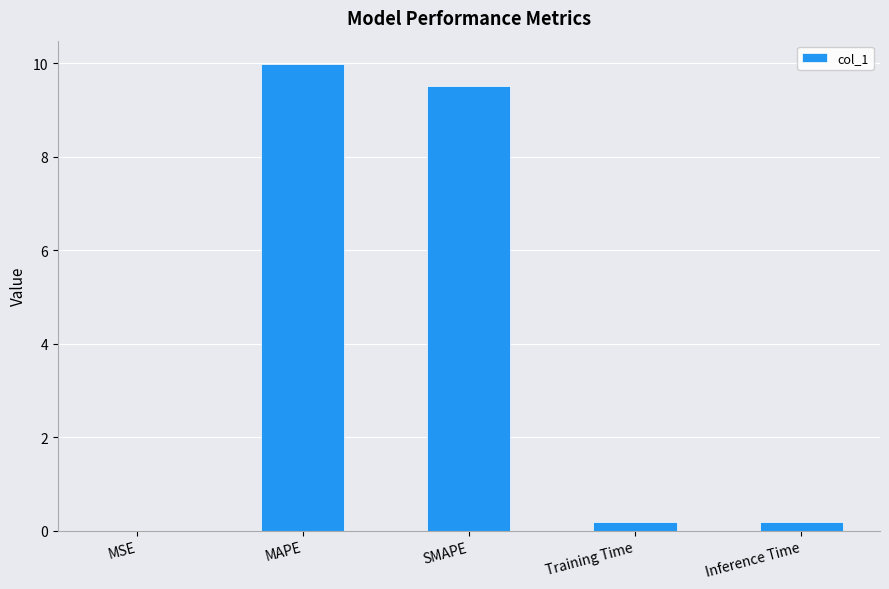

What is the sum of all values?

19.9